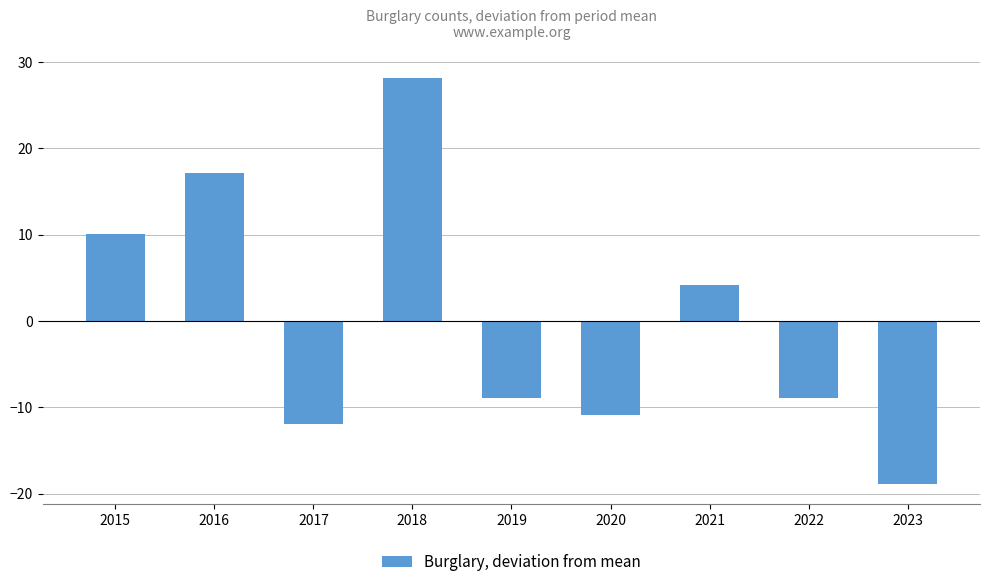

At which label does the data first exceed -8?

2015